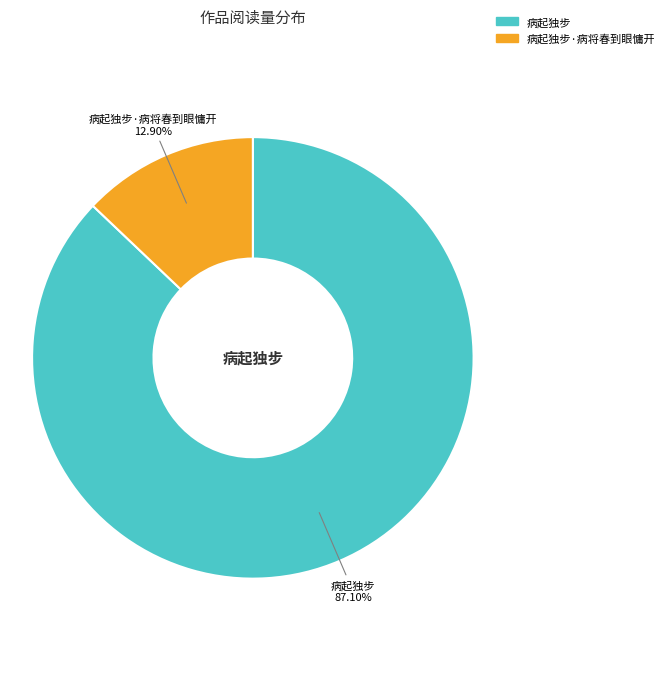

Is there a majority slice in this chart?

Yes